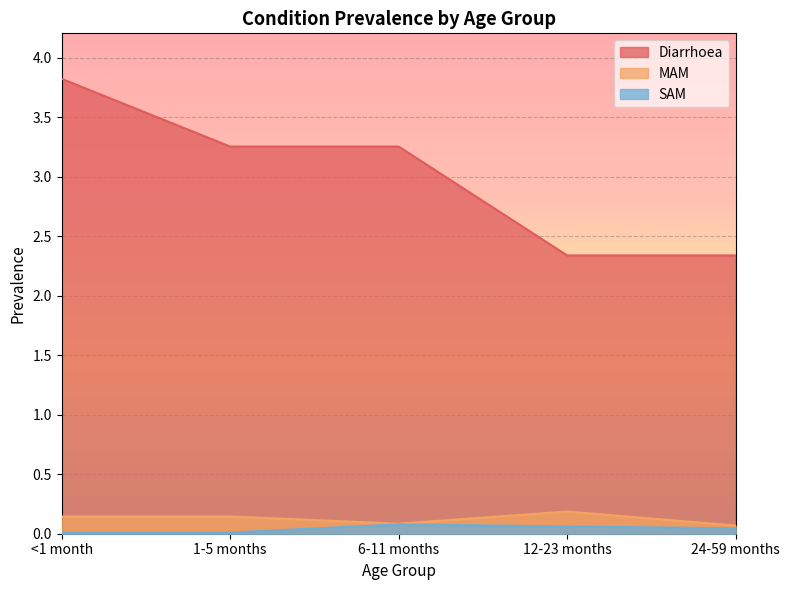

True or false: MAM and Diarrhoea cross at least once.

False